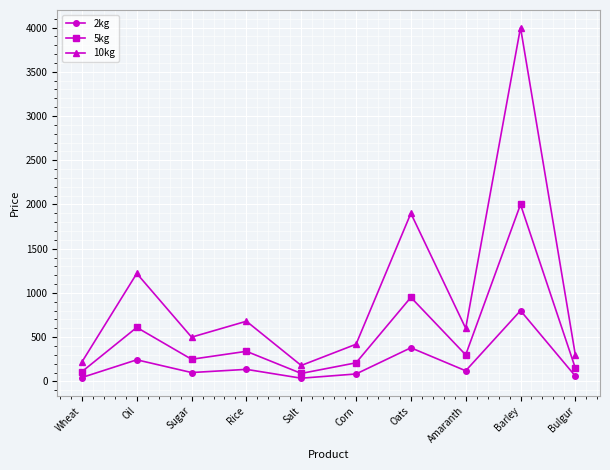

At which category does 2kg reach its first local valley?

Sugar